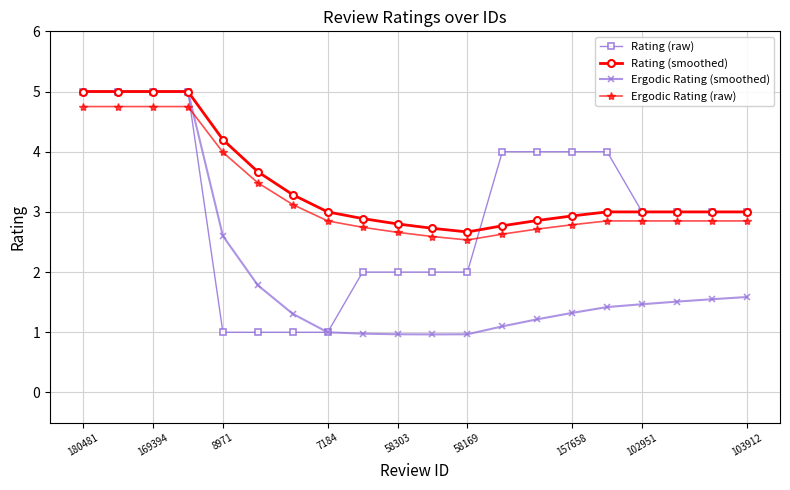

What is the greatest value displayed?

5.0